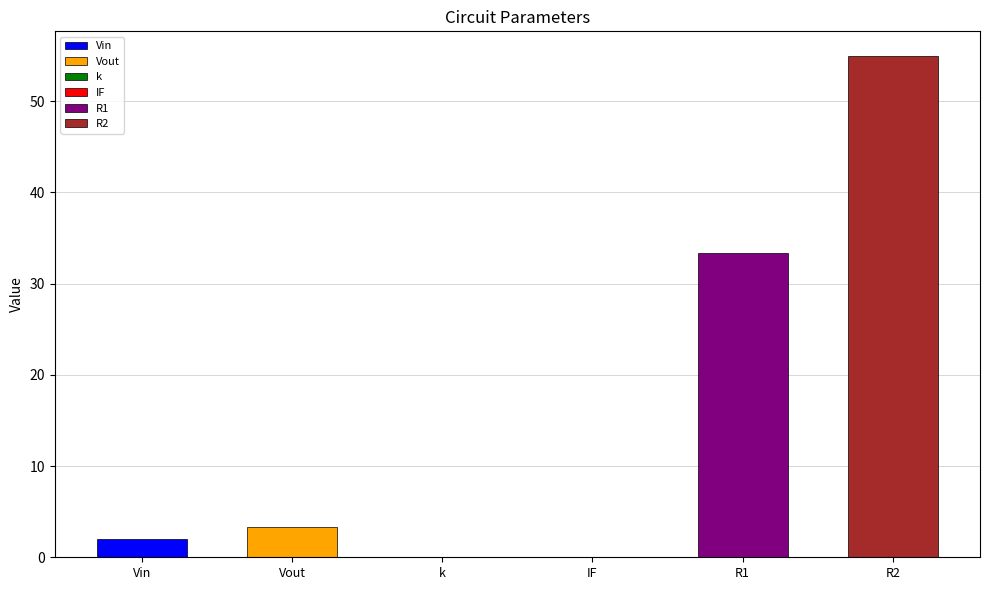

Reading left to right, what are all the values shown in this chart?

2.0	3.3	0.0	0.0	33.3	54.9